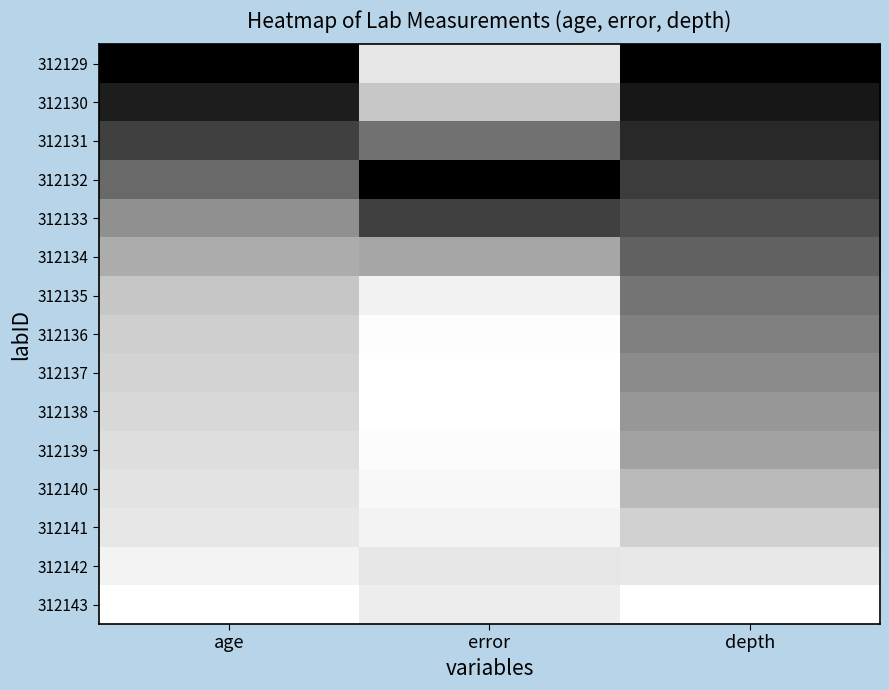

What is the total value across all series at error?

11.7